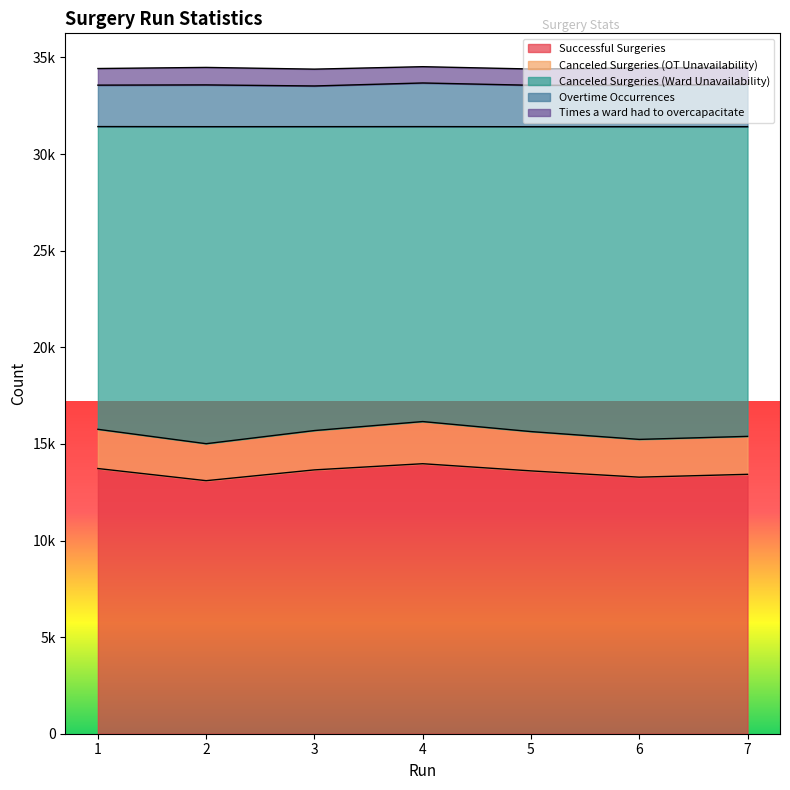

Does the chart display data point markers on the line(s)?

No